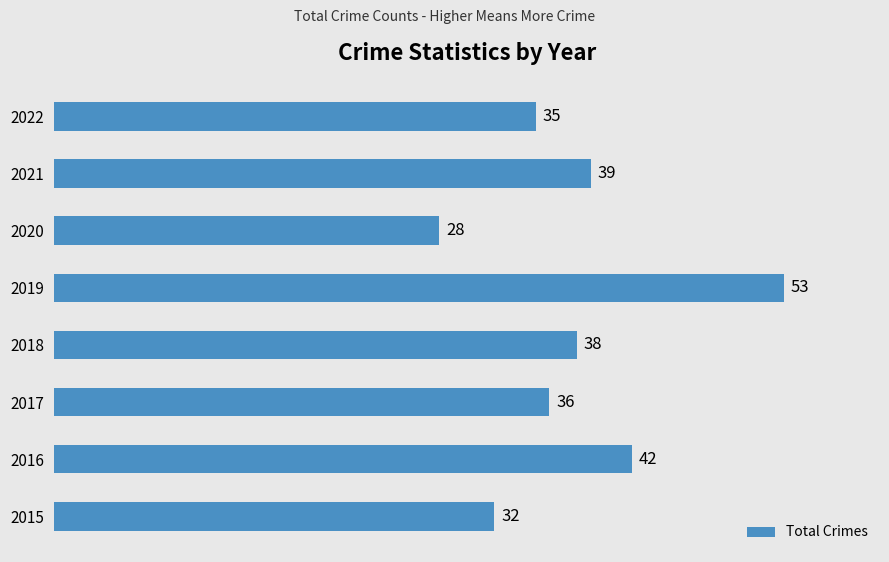

How many categories are shown in the chart?

8